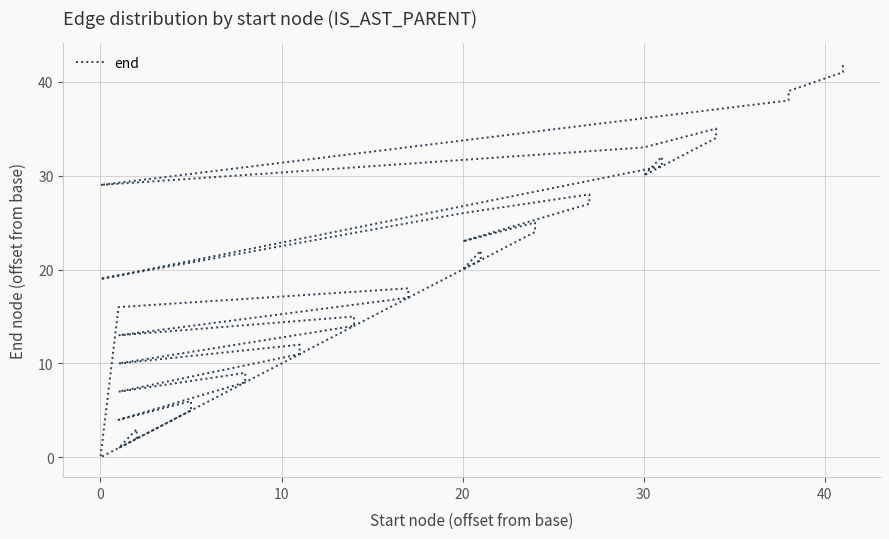

Reading right to left, list all the values displayed in this chart.

42	41	39	38	29	33	35	34	30	32	31	19	26	28	27	23	25	24	20	22	21	0	16	18	17	13	15	14	10	12	11	7	9	8	4	6	5	1	3	2